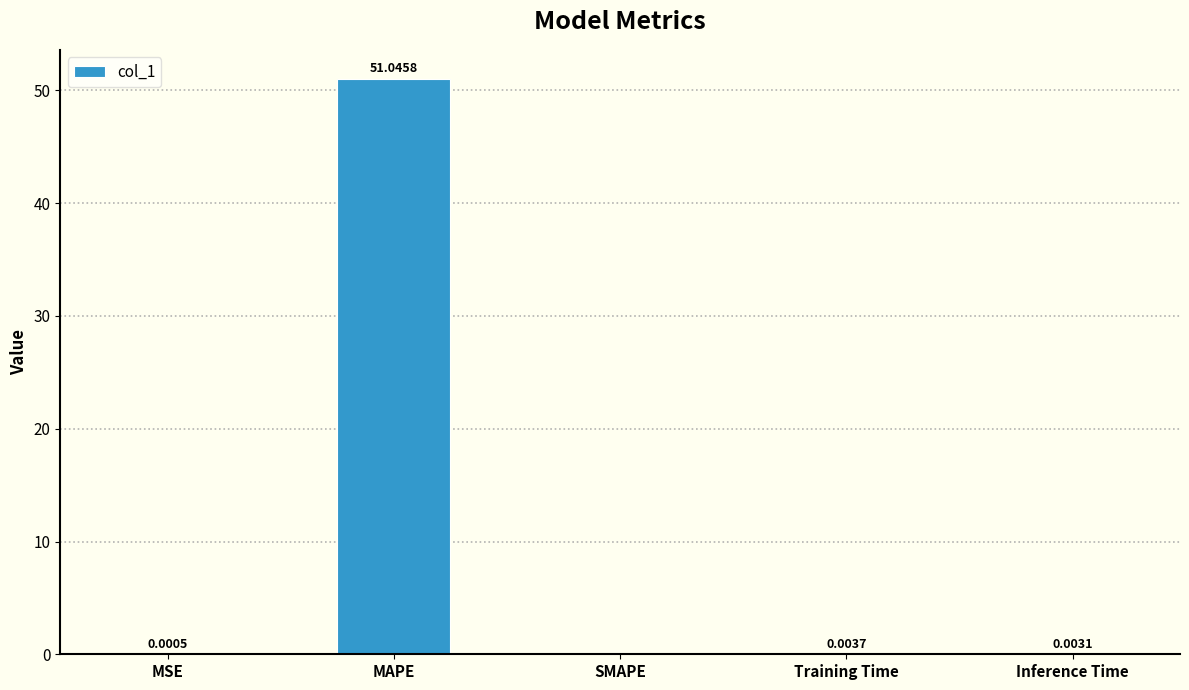

What is the sum of the values at MSE and MAPE?

51.0